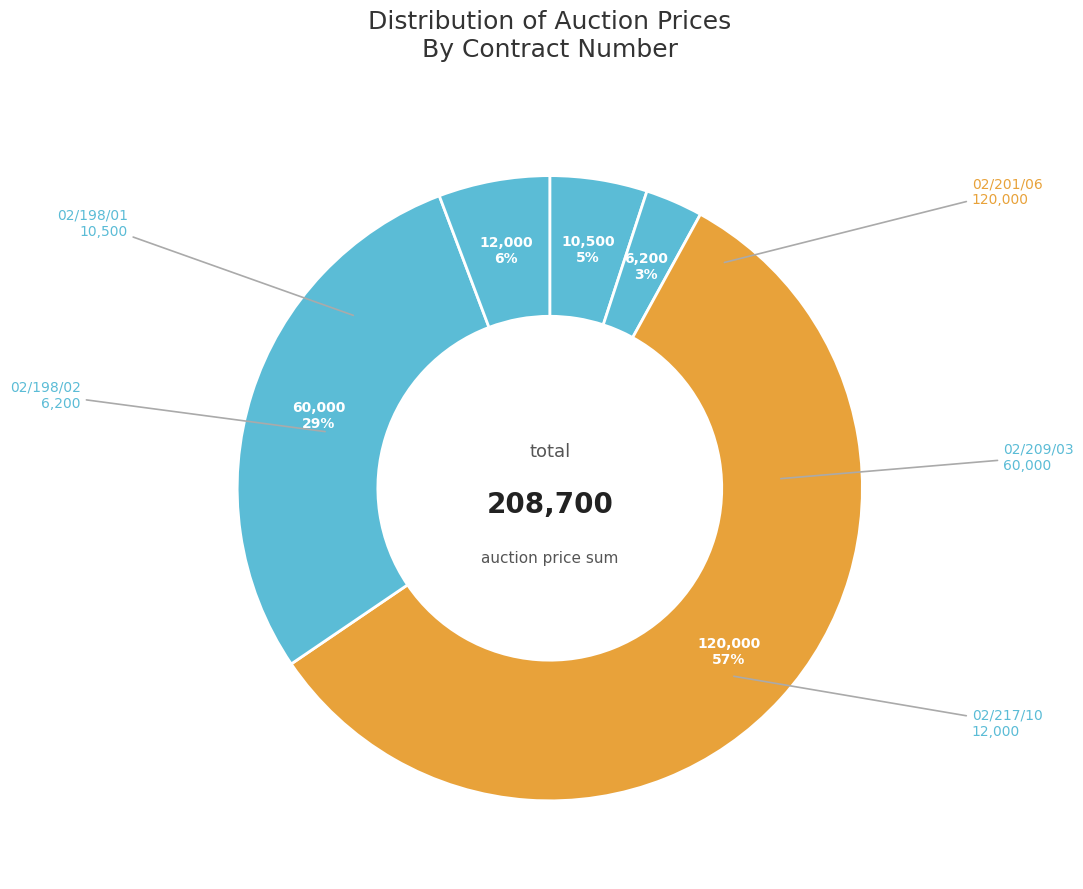

How many slices are in this pie chart?

5